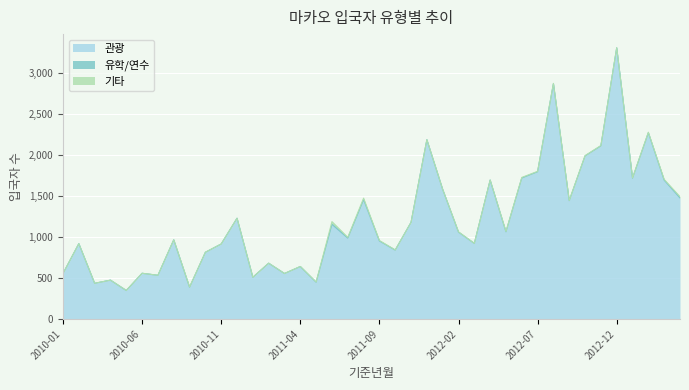

What is the difference between the second highest and second lowest values in the 기타 series?

18